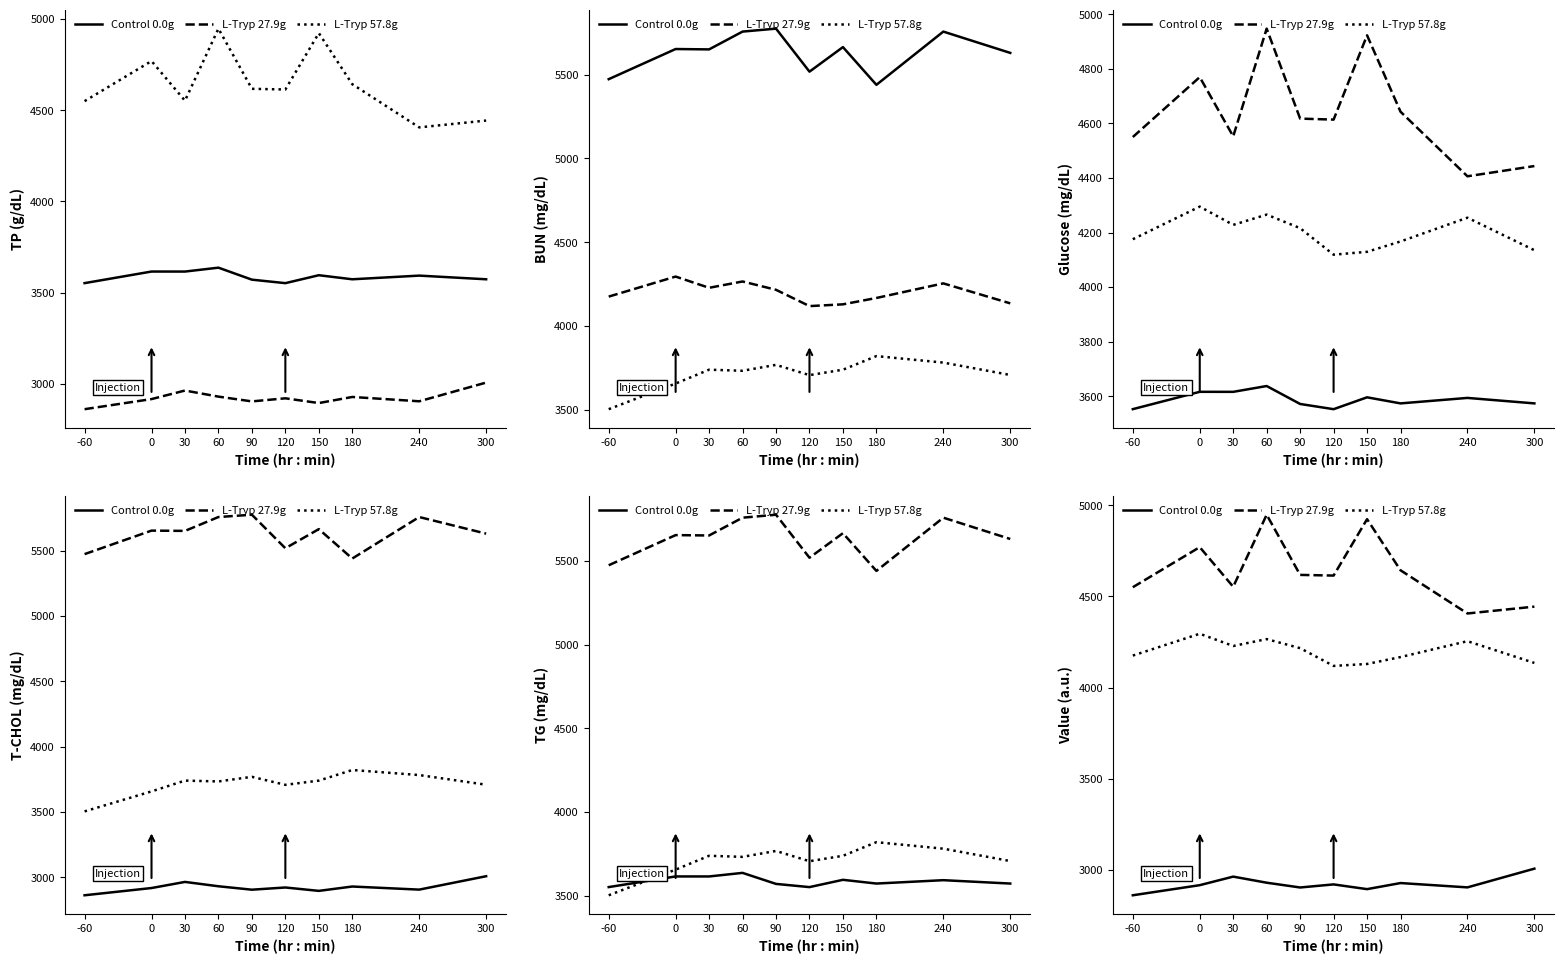

What is the sum of the L-Tryp 57.8g values at 60 and 180?

8432.9